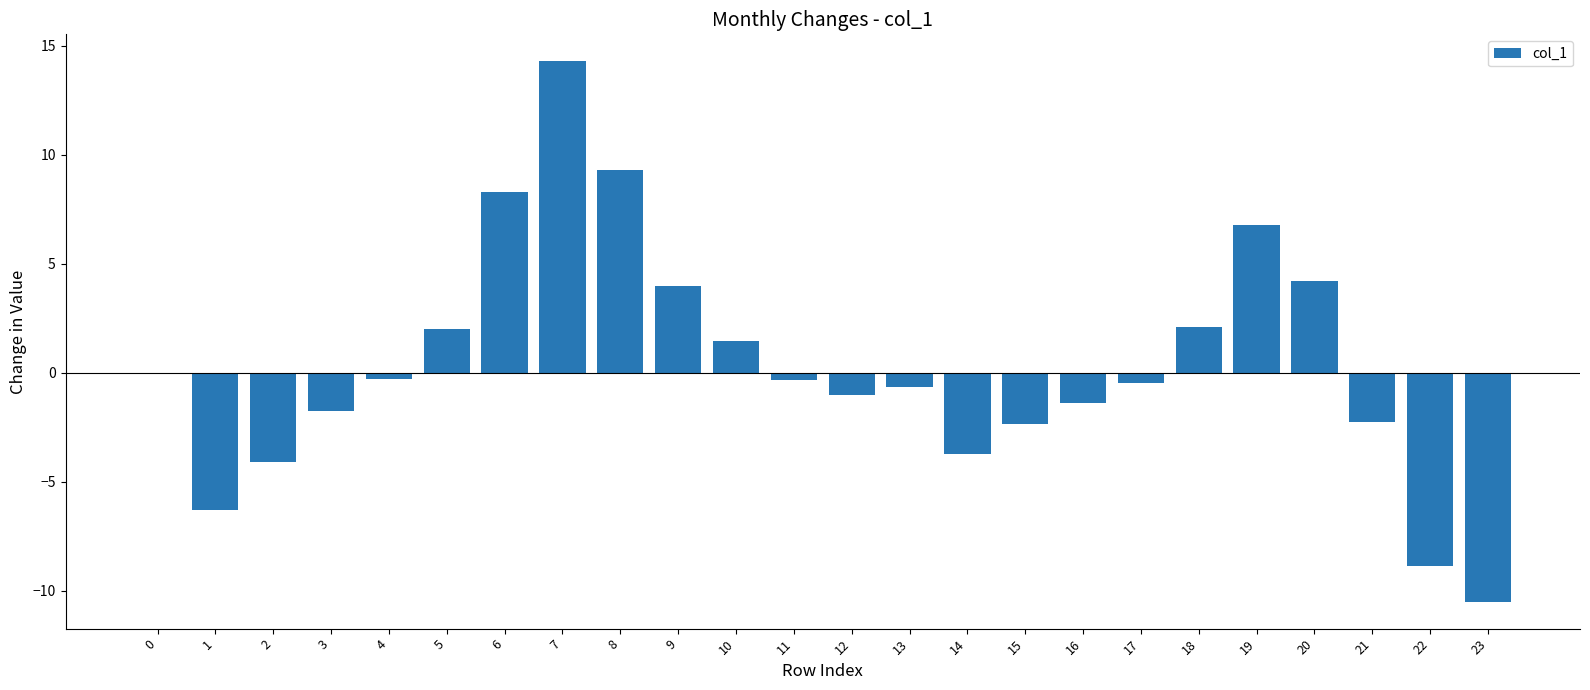

What is the sum of all values?

8.5